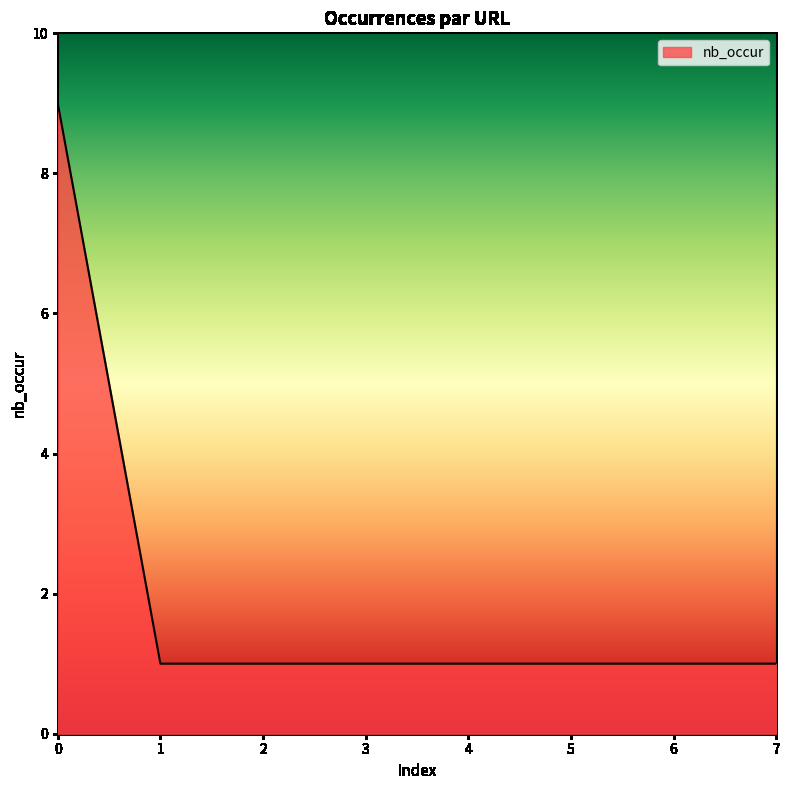

Count the number of data series in this chart.

1